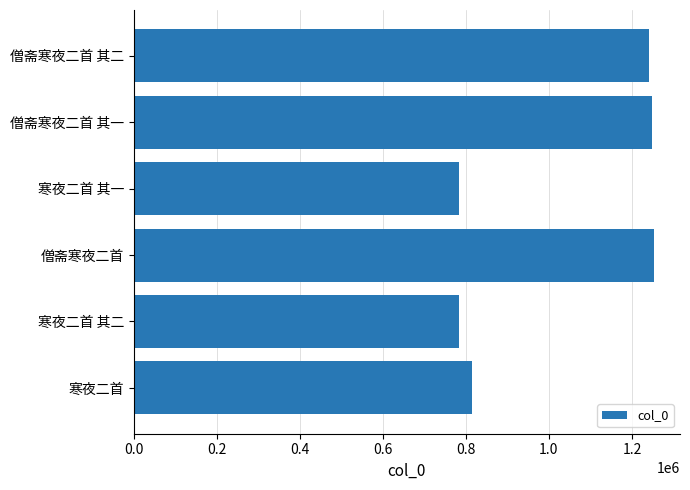

Are the bars horizontal?

Yes